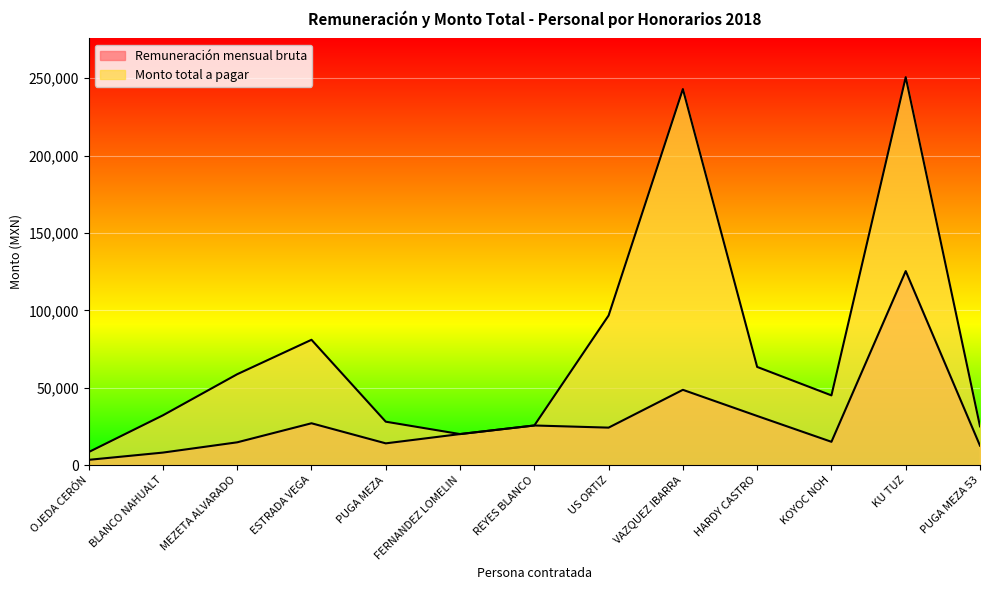

List the series in order of their overall mean, lowest first.

Remuneración mensual bruta, Monto total a pagar